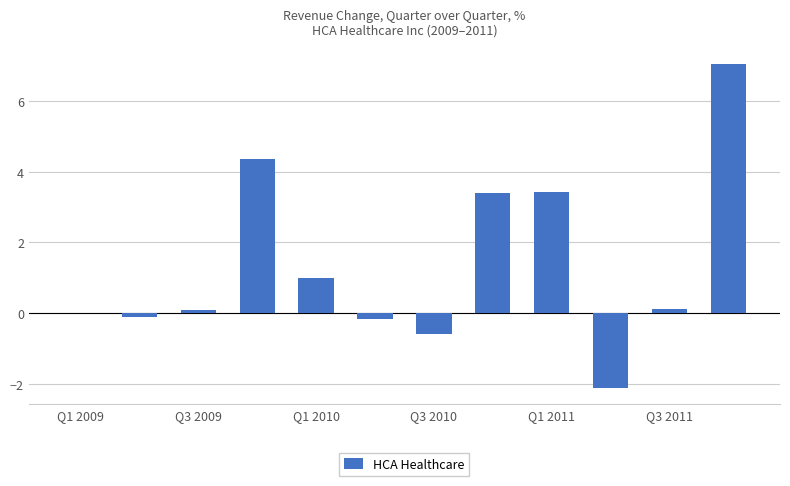

What is the greatest value displayed?

7.0